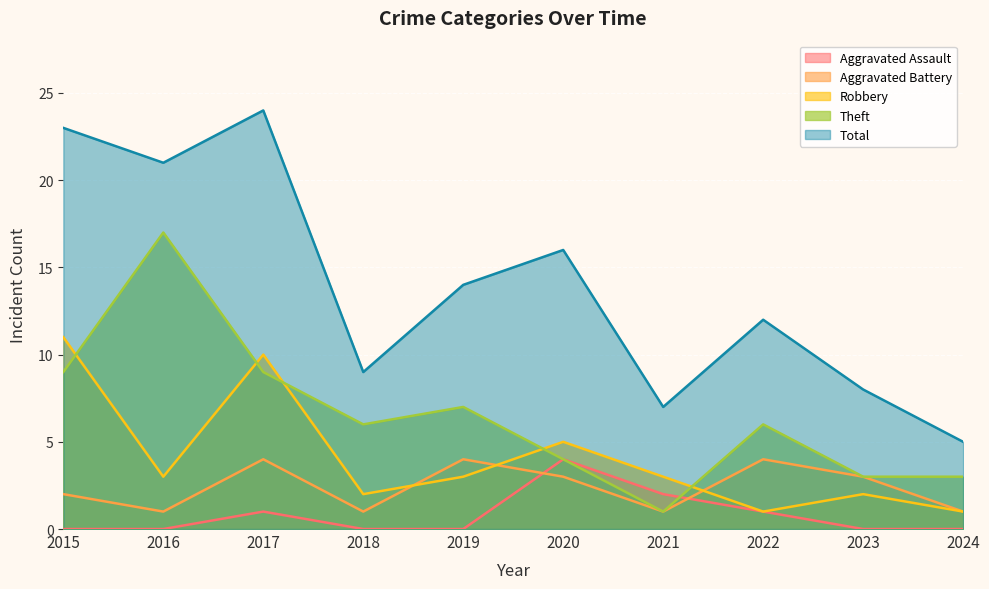

At which category does Theft reach its first local valley?

2018